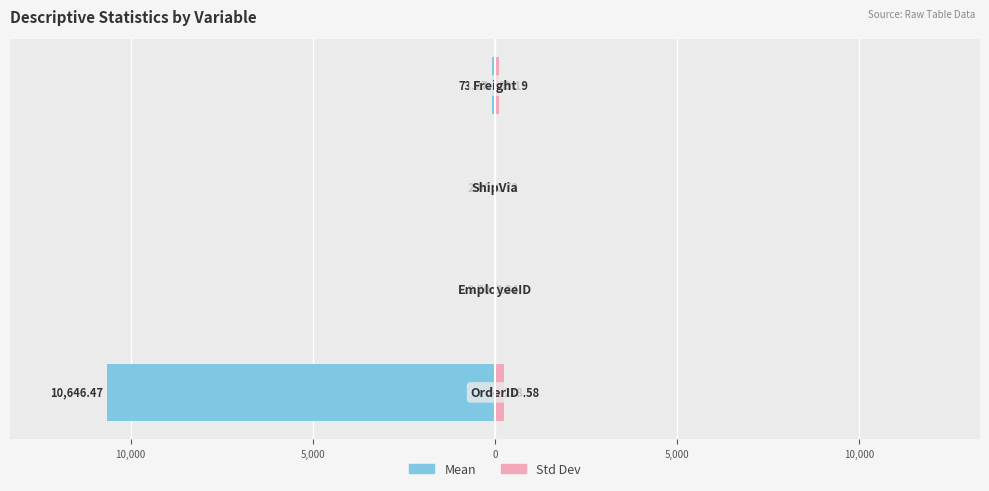

Does the chart contain stacked bars?

No